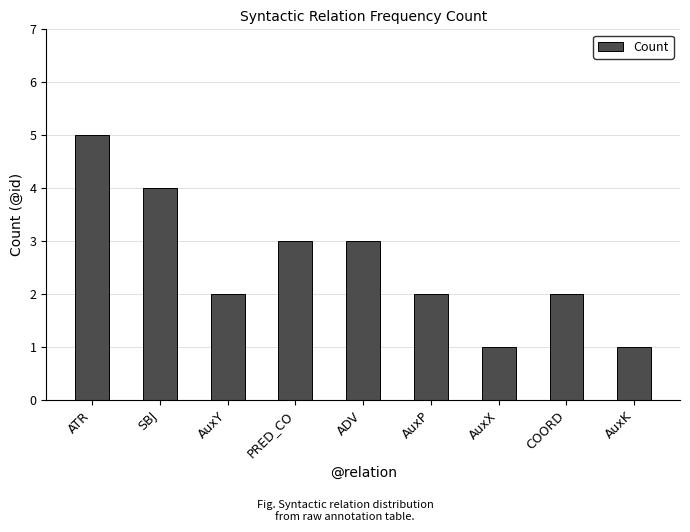

The value at PRED_CO is 3. True or false?

True